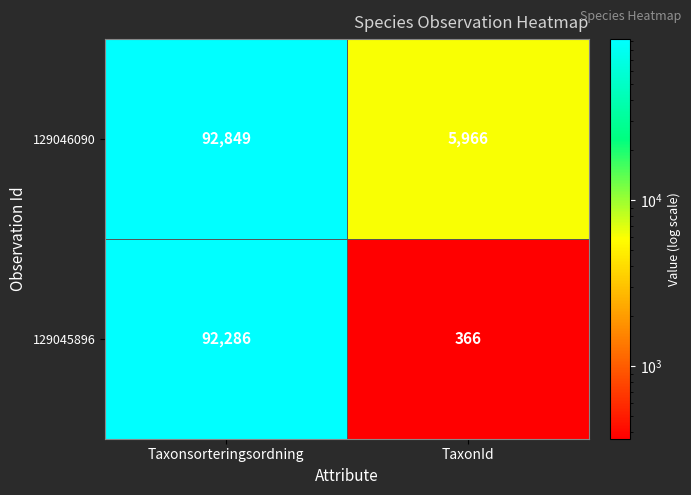

What is the difference between the maximum and minimum values in the 129046090 series?

86883